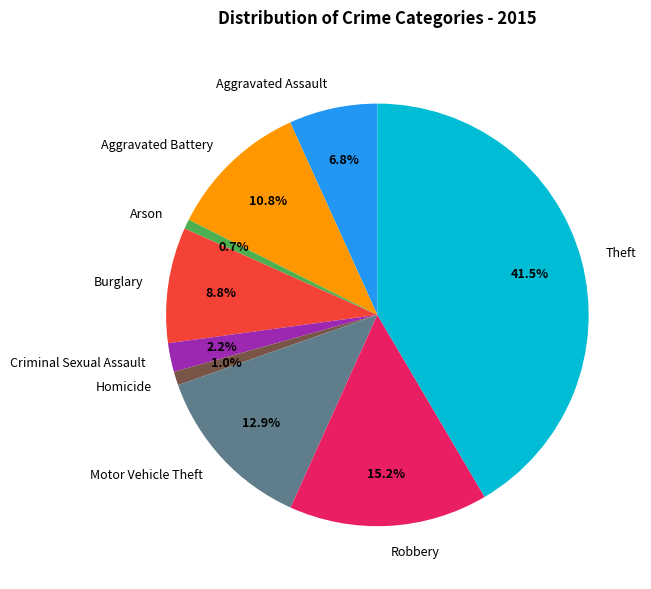

What is the ratio of the value at Homicide to the value at Arson?

1.4